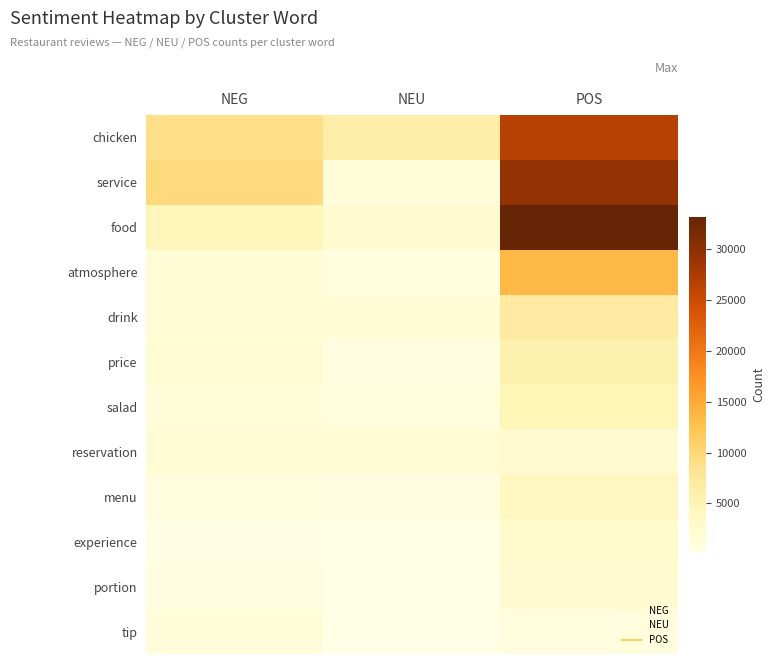

What is the difference between the highest and lowest values at NEG?

9142